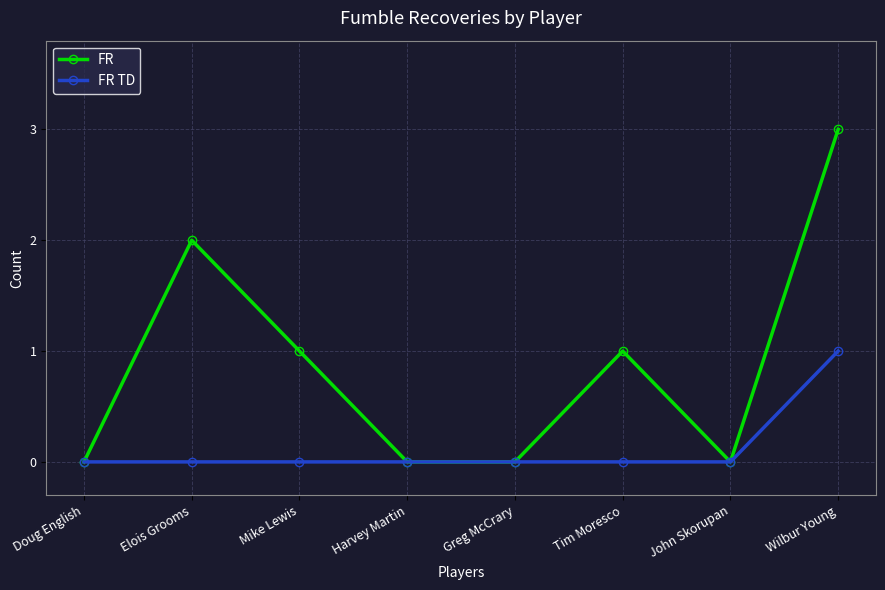

Is the value of FR TD at Elois Grooms greater than the value of FR at Wilbur Young?

No